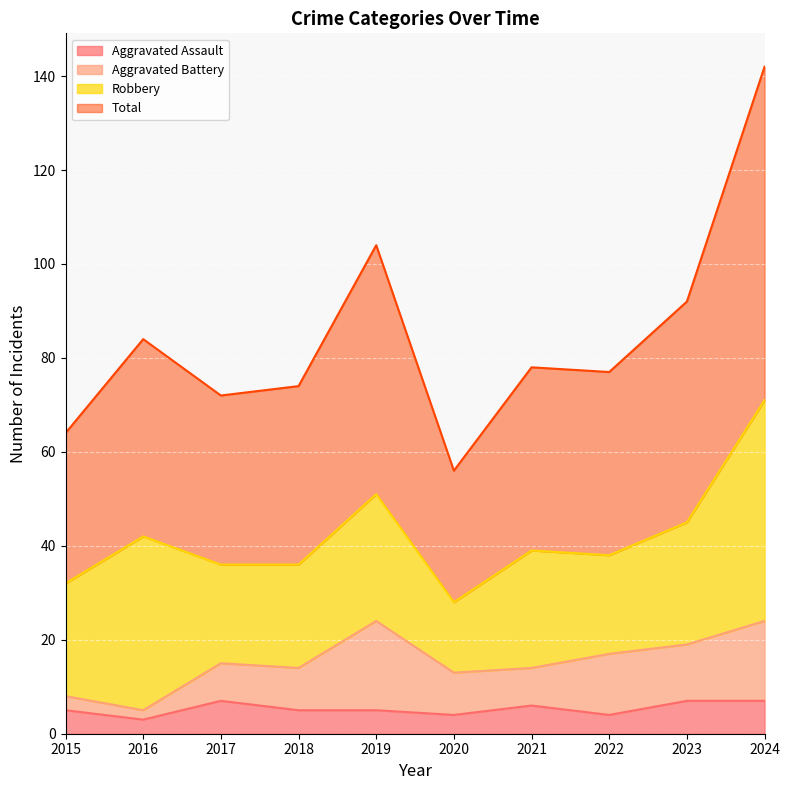

What is the average value of the Total series?

84